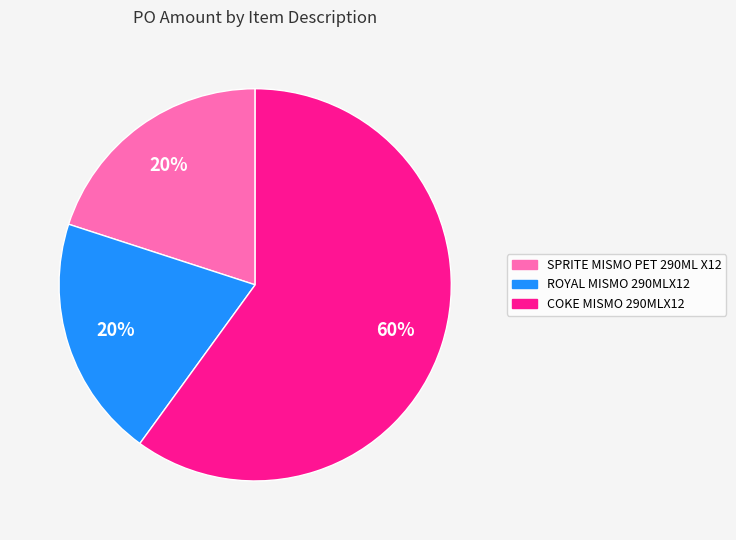

What is the ratio of the value at ROYAL MISMO 290MLX12 to the value at SPRITE MISMO PET 290ML X12?

1.0